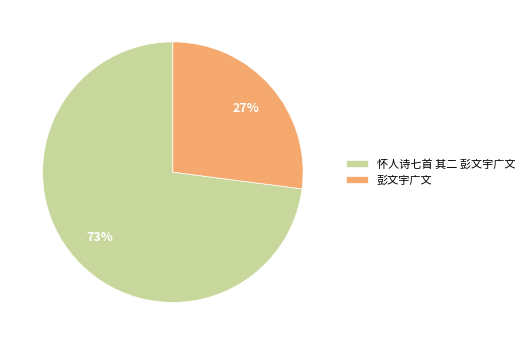

The 怀人诗七首 其二 彭文宇广文 slice represents 82% of the pie. True or false?

False